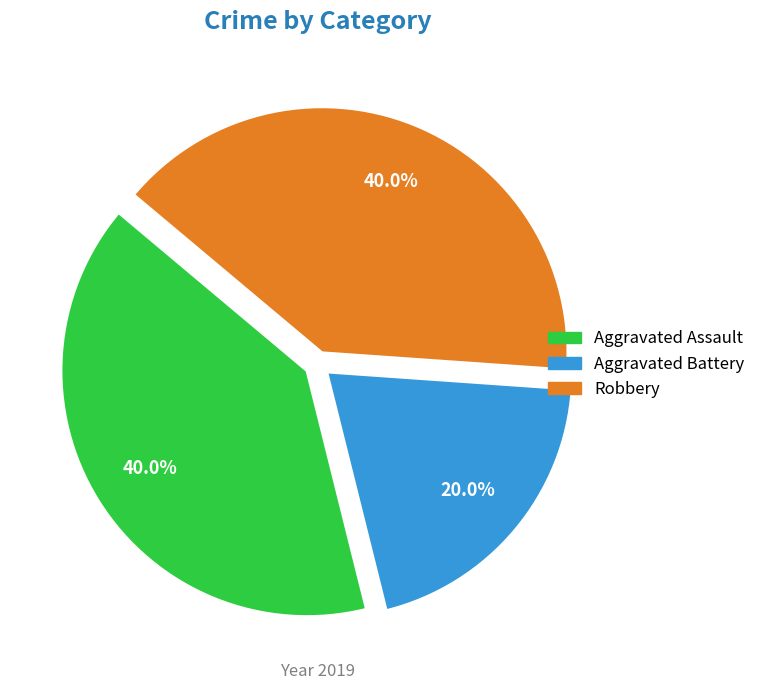

Which has a higher value, Aggravated Battery or Aggravated Assault?

Aggravated Assault